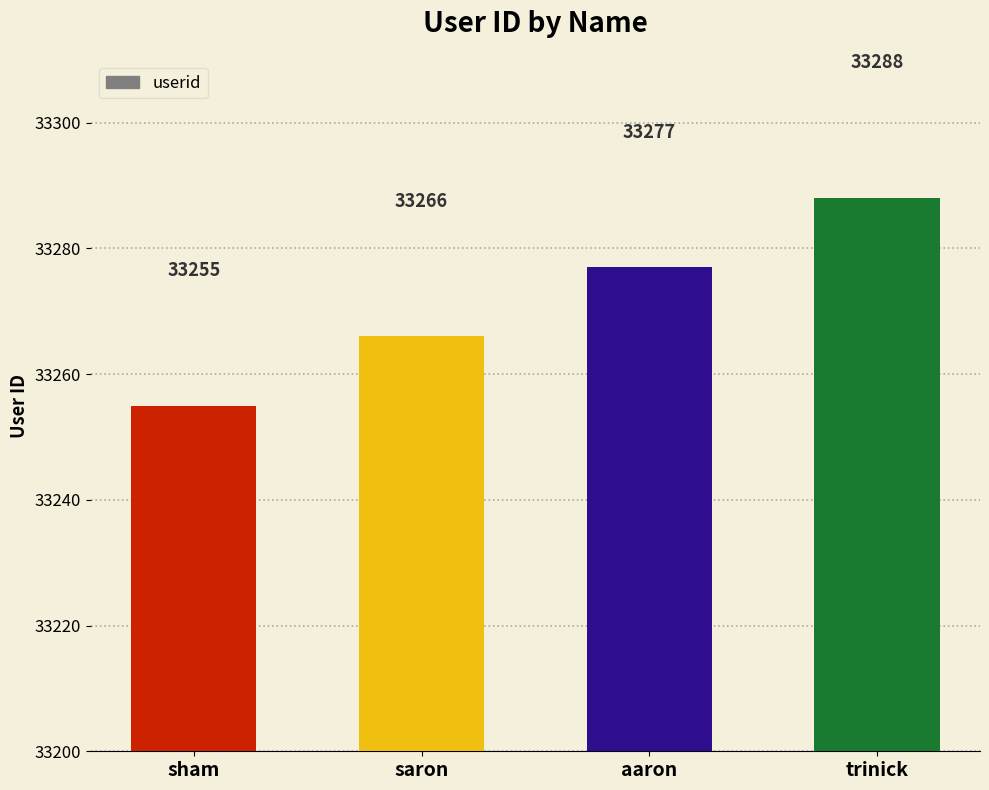

What is the label of the 2nd bar from the right?

aaron